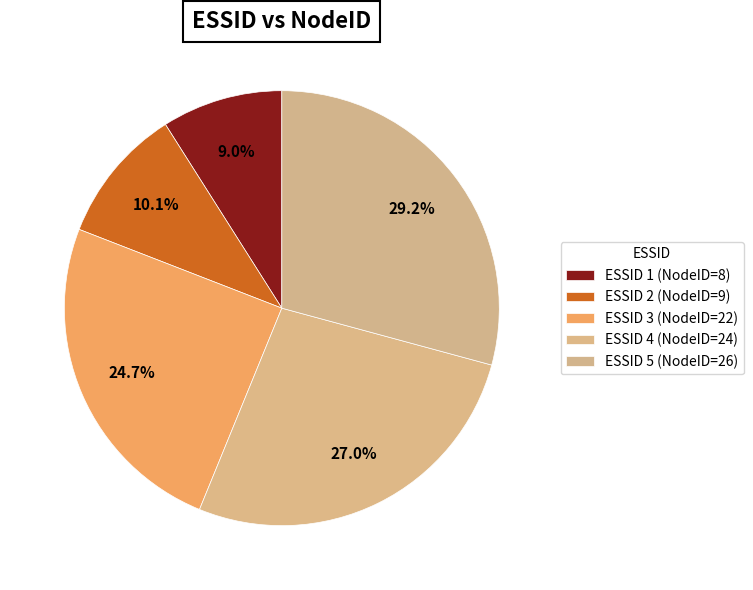

Rank the categories by value from highest to lowest.

5, 4, 3, 2, 1